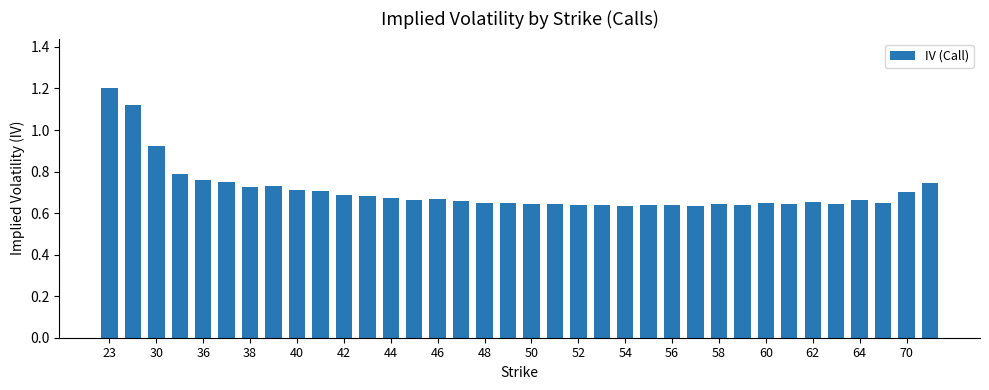

How many values are between 0 and 1?

34